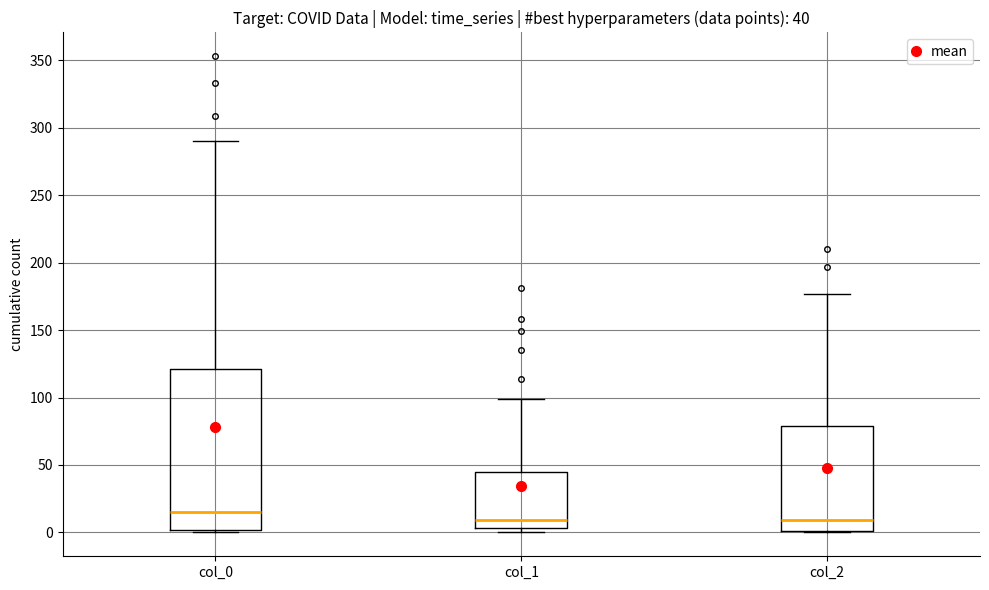

Comparing the boxes themselves (not the whiskers), which one is the tallest?

col_0